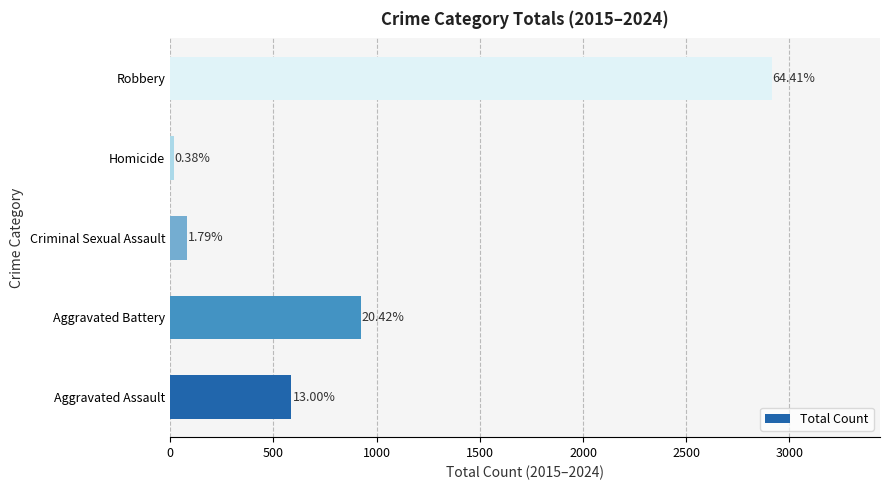

How many bars are there in total?

5